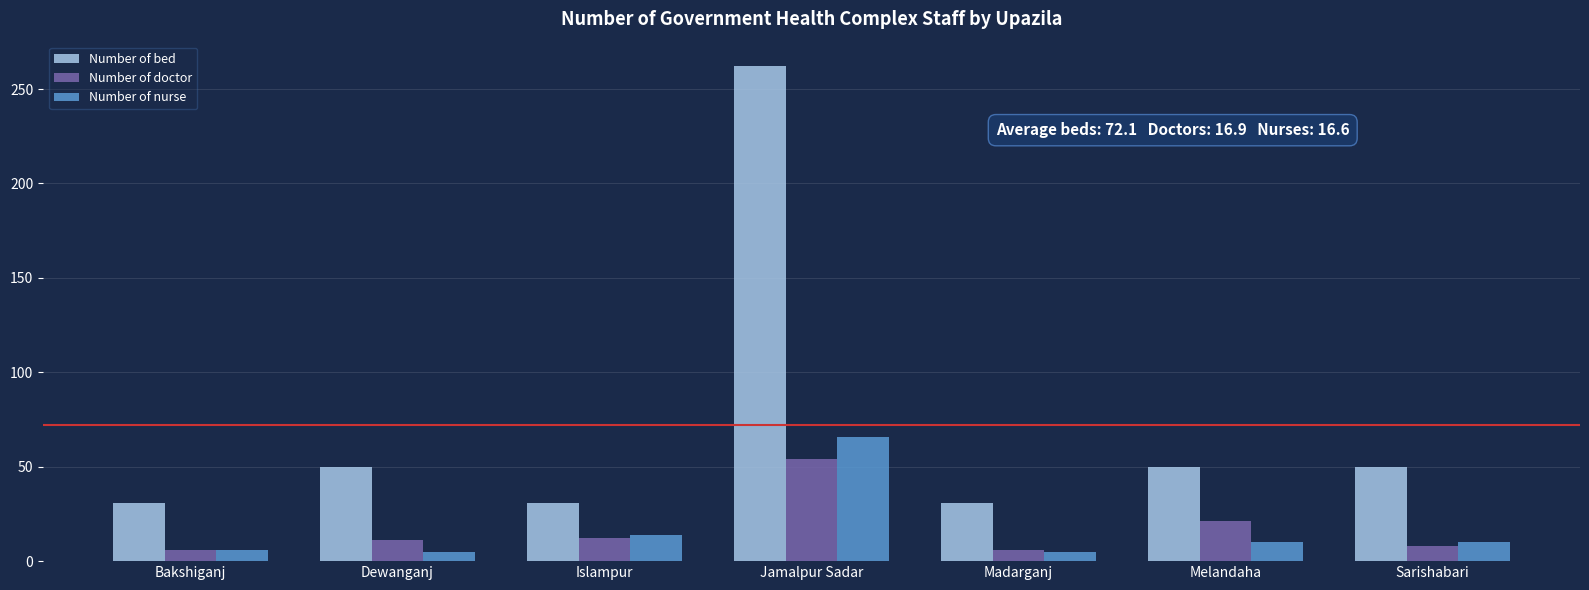

What is the difference between the maximum and minimum values in the Number of nurse series?

61